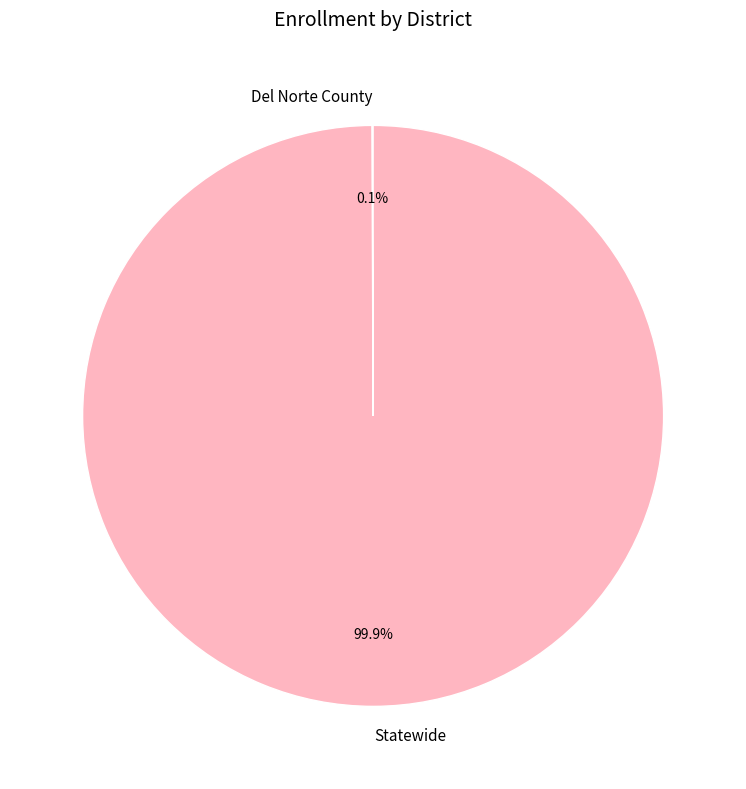

What portion of the pie excludes Statewide?

0.1%